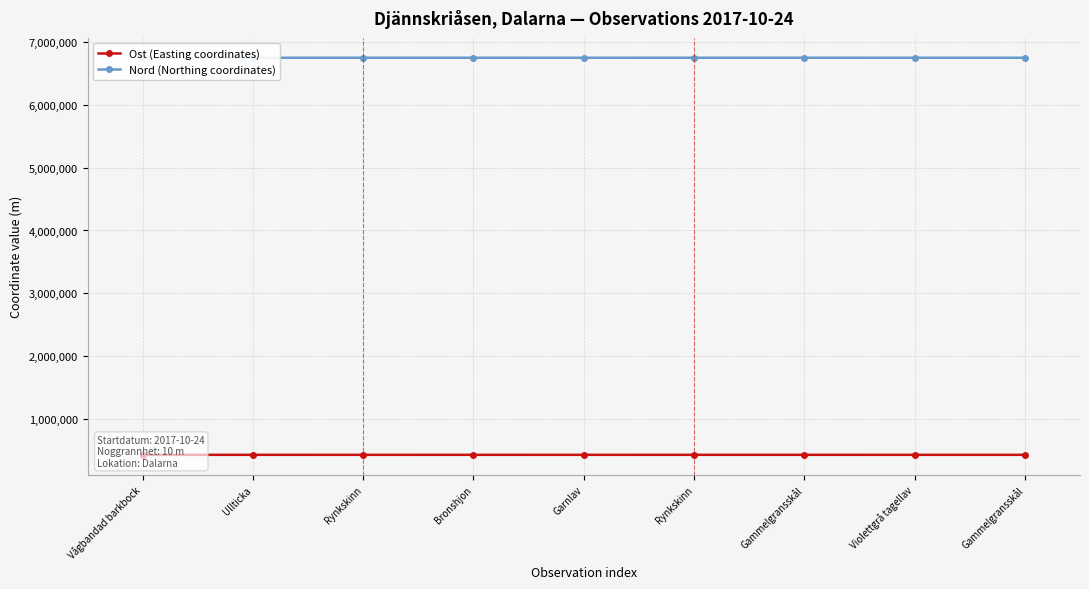

Which series has the largest total across all categories?

Nord (Northing coordinates)